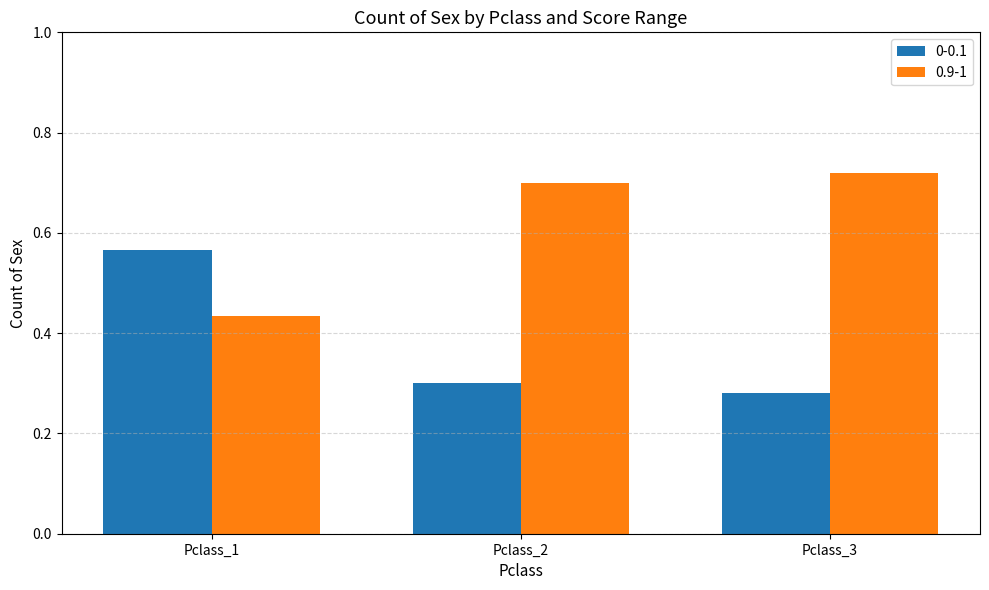

How many 0-0.1 values are between 0 and 1?

3